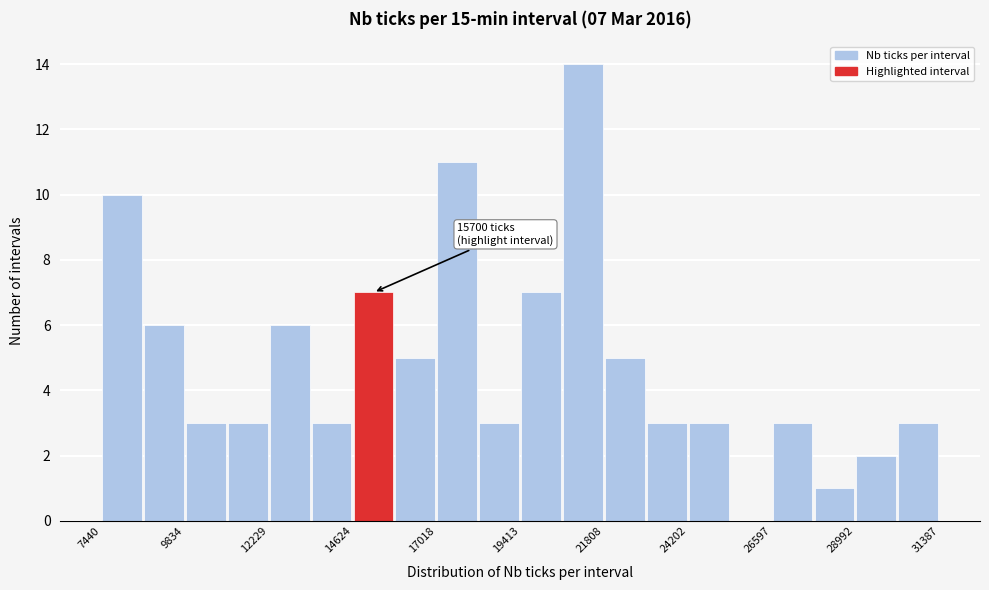

Read against the x-axis, roughly where is the centre of the tallest bar?

21000